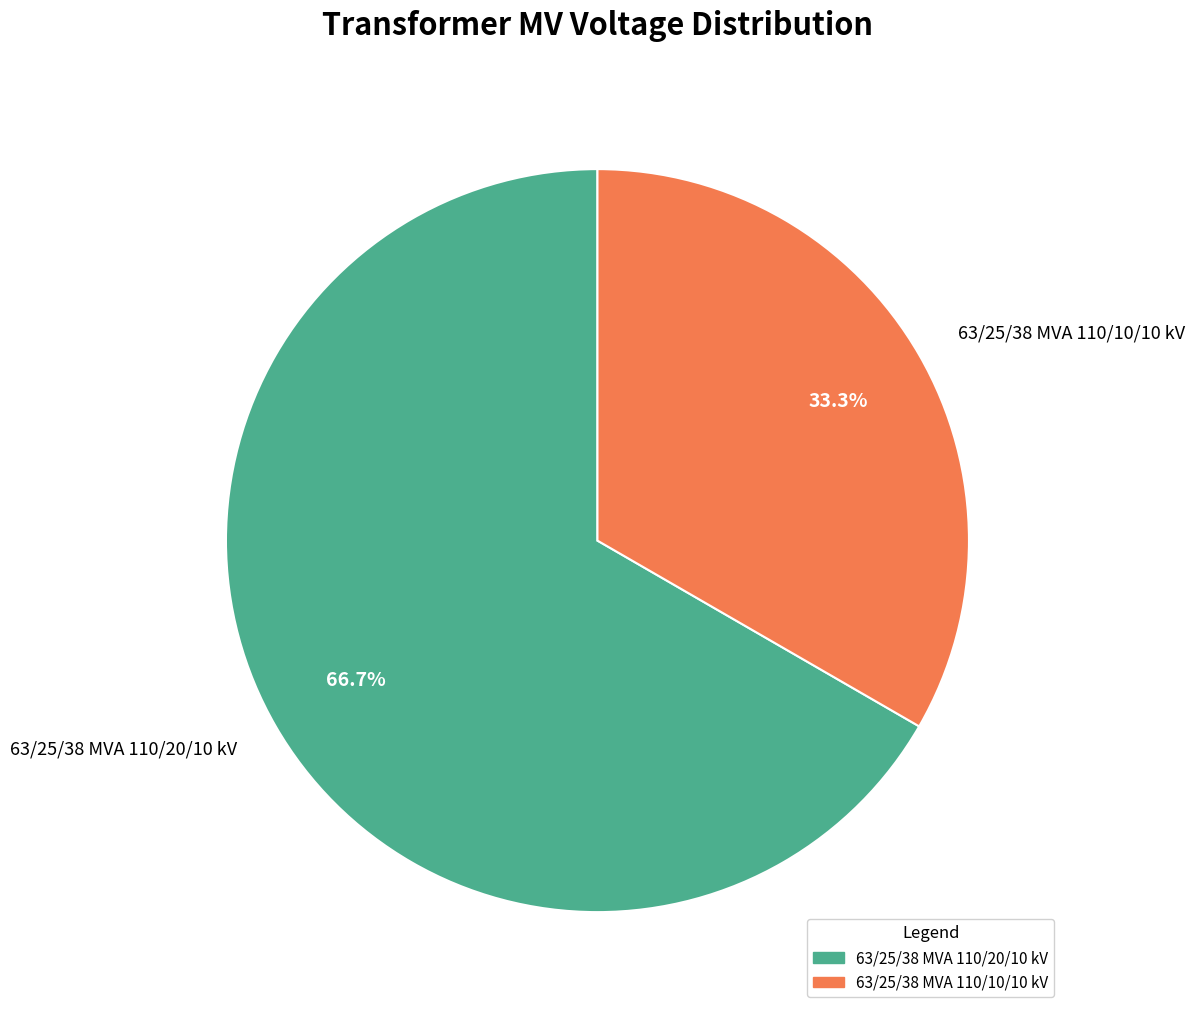

What percentage is the 63/25/38 MVA 110/10/10 kV slice, to the nearest percent?

33%